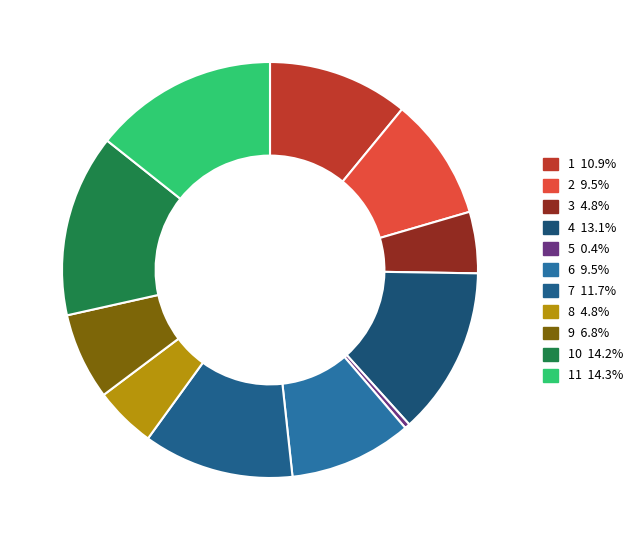

Is there any slice that represents more than half of the pie?

No